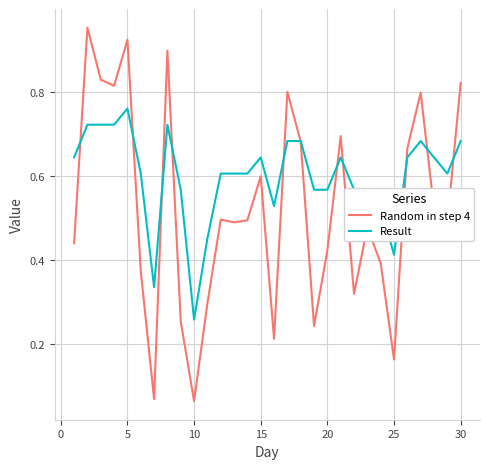

How many times do Result and Random in step 4 cross each other?

11